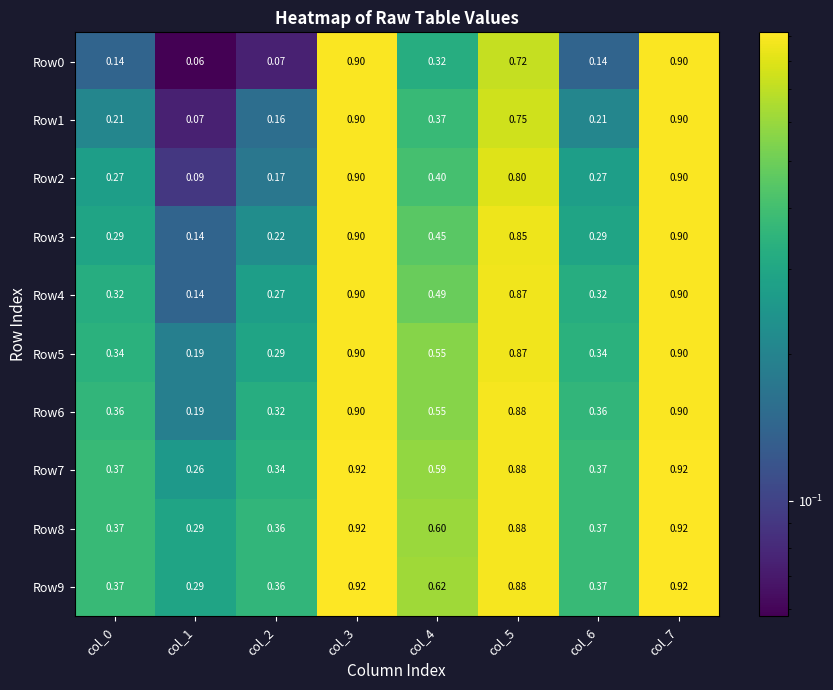

Is the value of Row0 at col_6 greater than the value of Row5 at col_7?

No